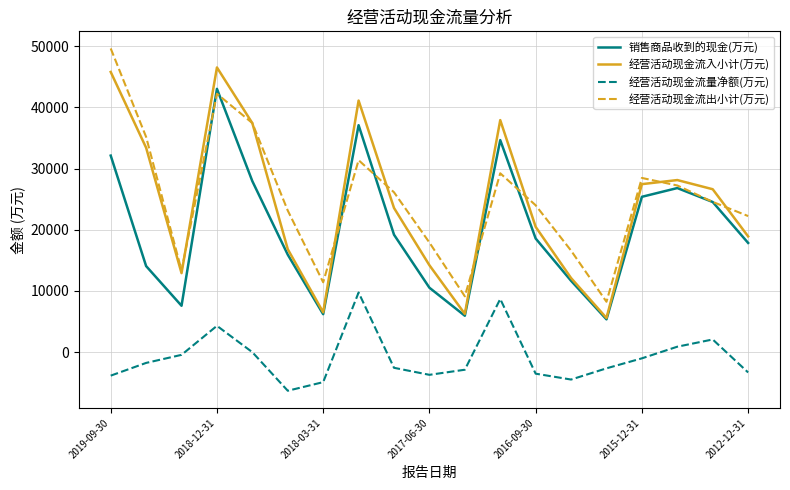

What is the average value of the 销售商品收到的现金(万元) series?

20231